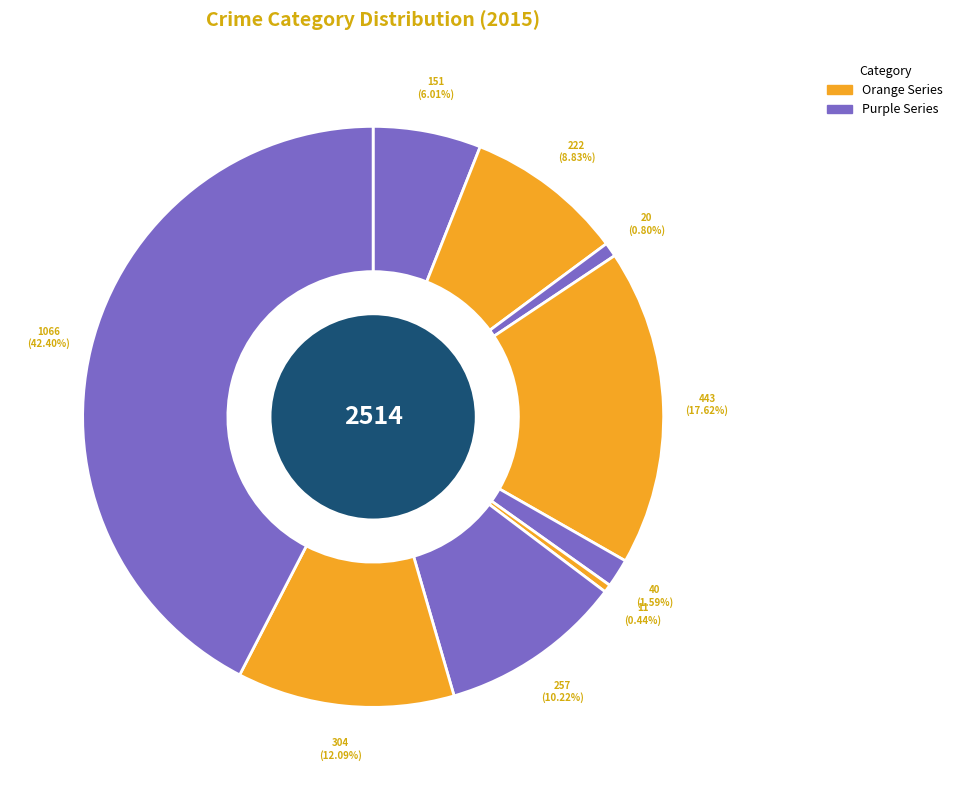

Count the number of slices in the pie.

9